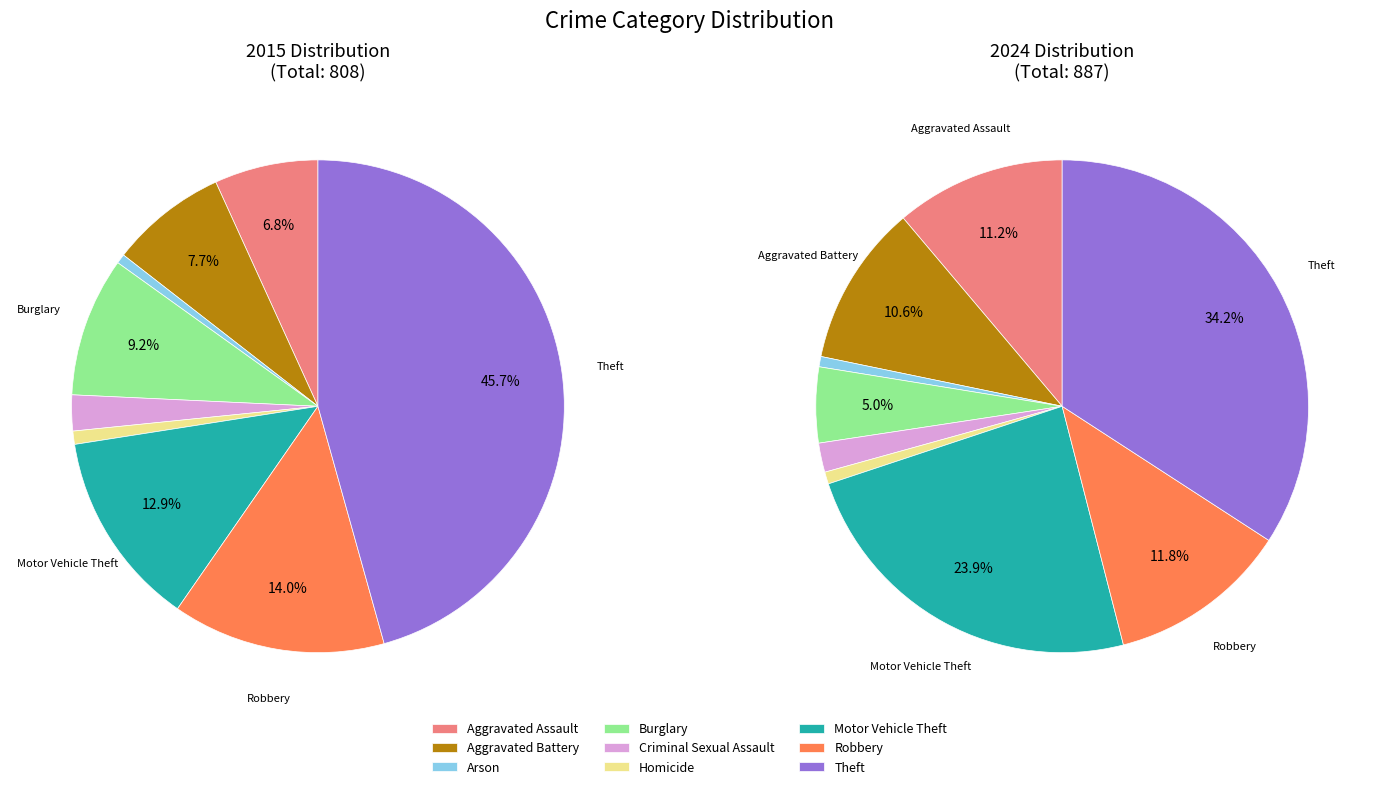

To the nearest percent, what is the difference between the largest and smallest slice percentages?

45%